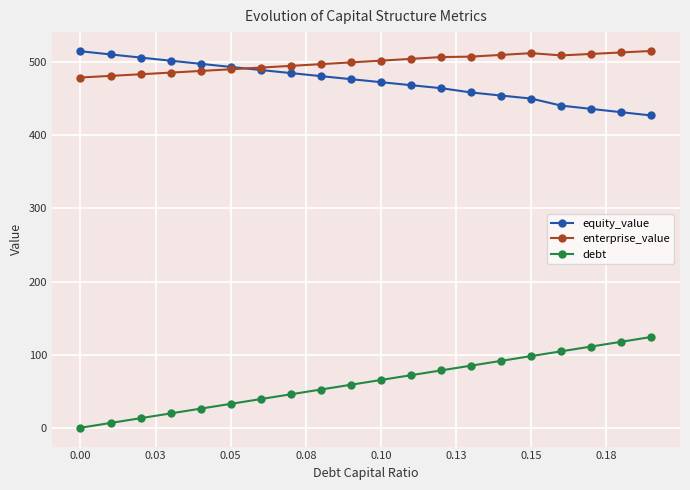

True or false: equity_value and debt cross at least once.

False